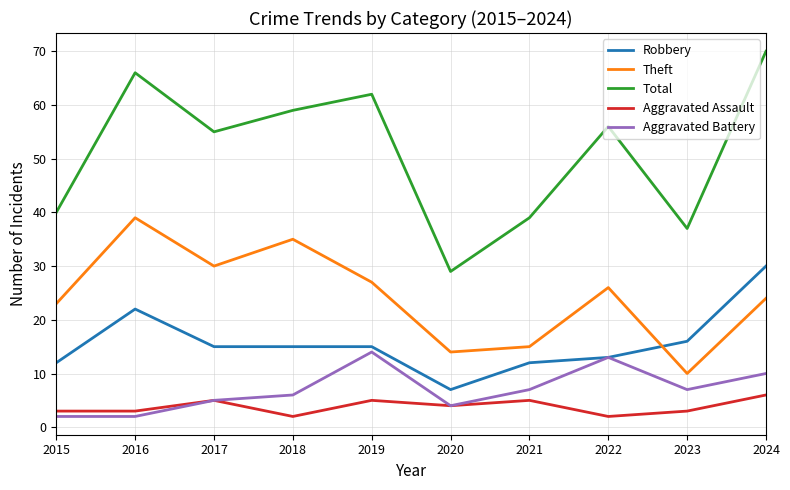

What is the greatest value displayed?

70